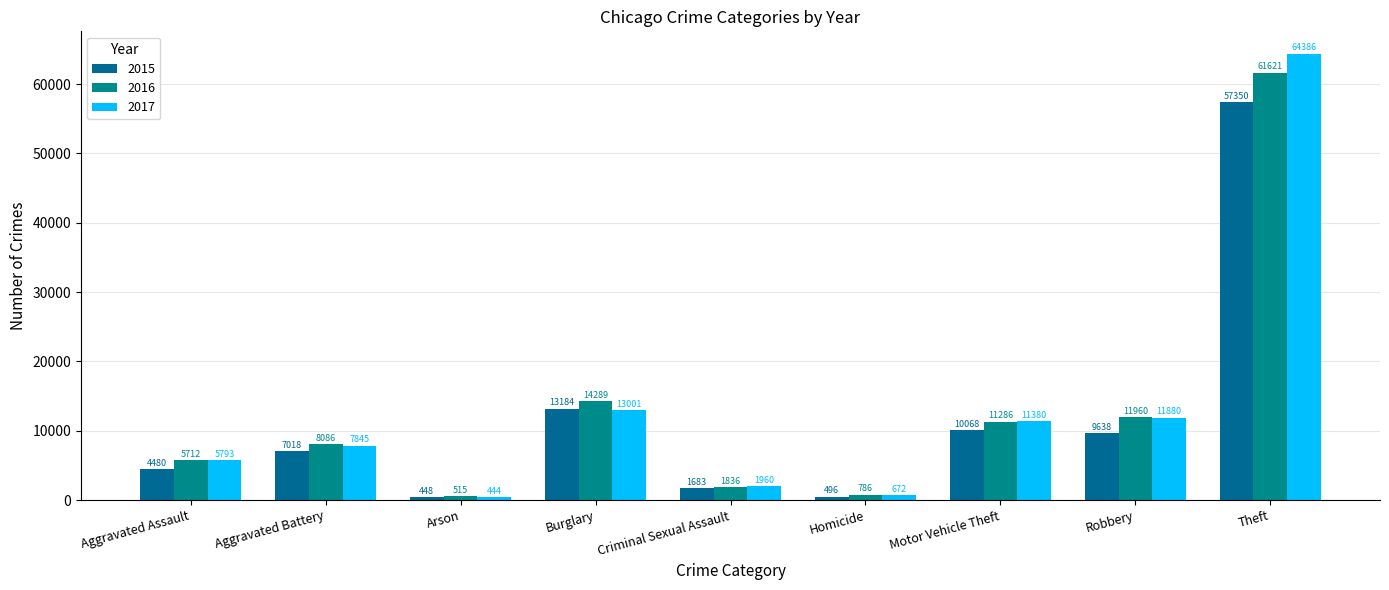

What position from the left is Aggravated Assault?

1